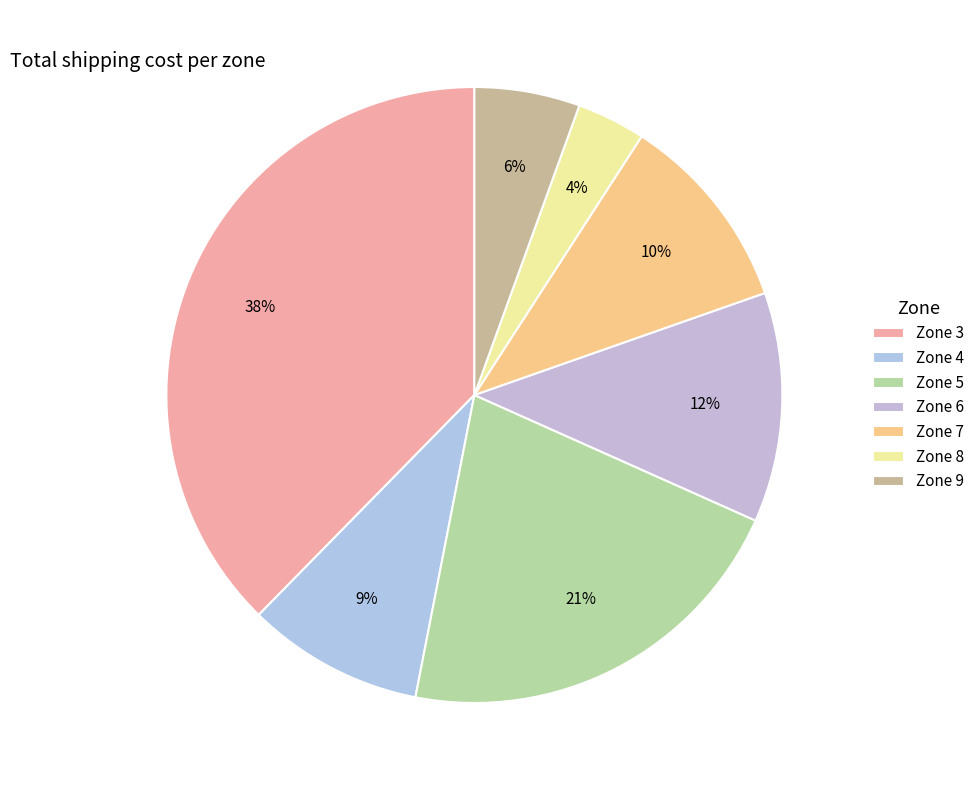

Does any single category account for the majority?

No